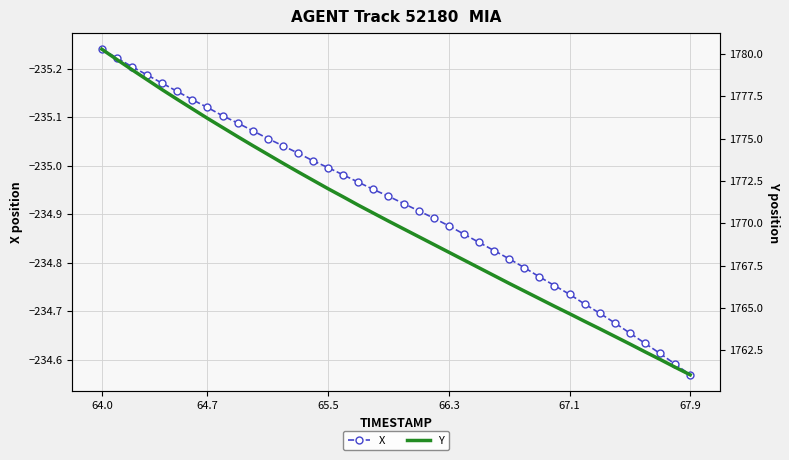

How many categories are shown in the chart?

40